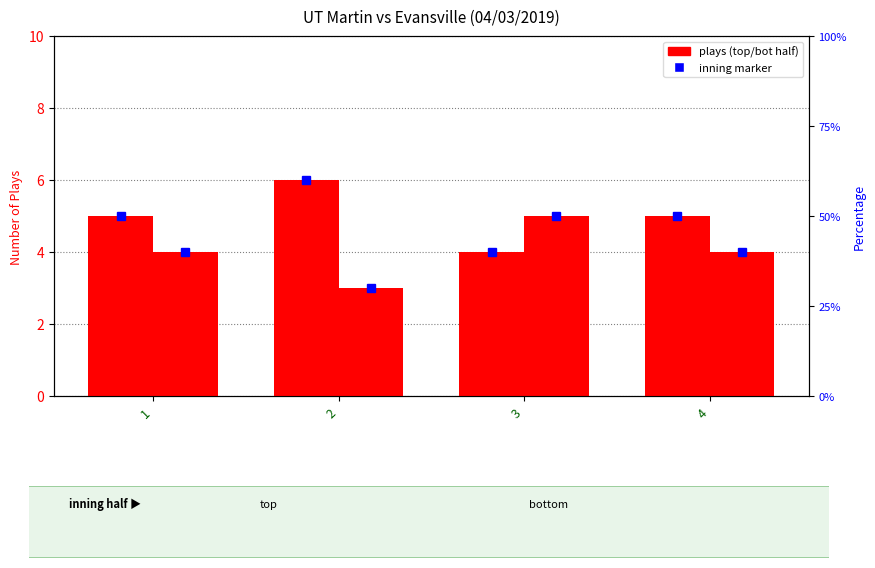

Are the bars grouped side by side (vs. stacked)?

Yes